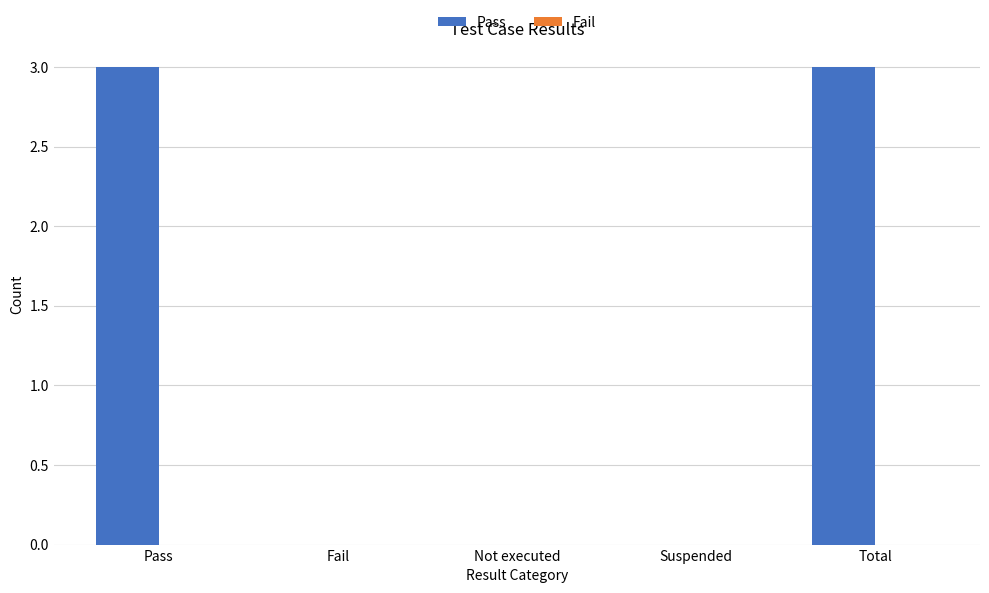

What is the sum of the values at Pass and Total?

6